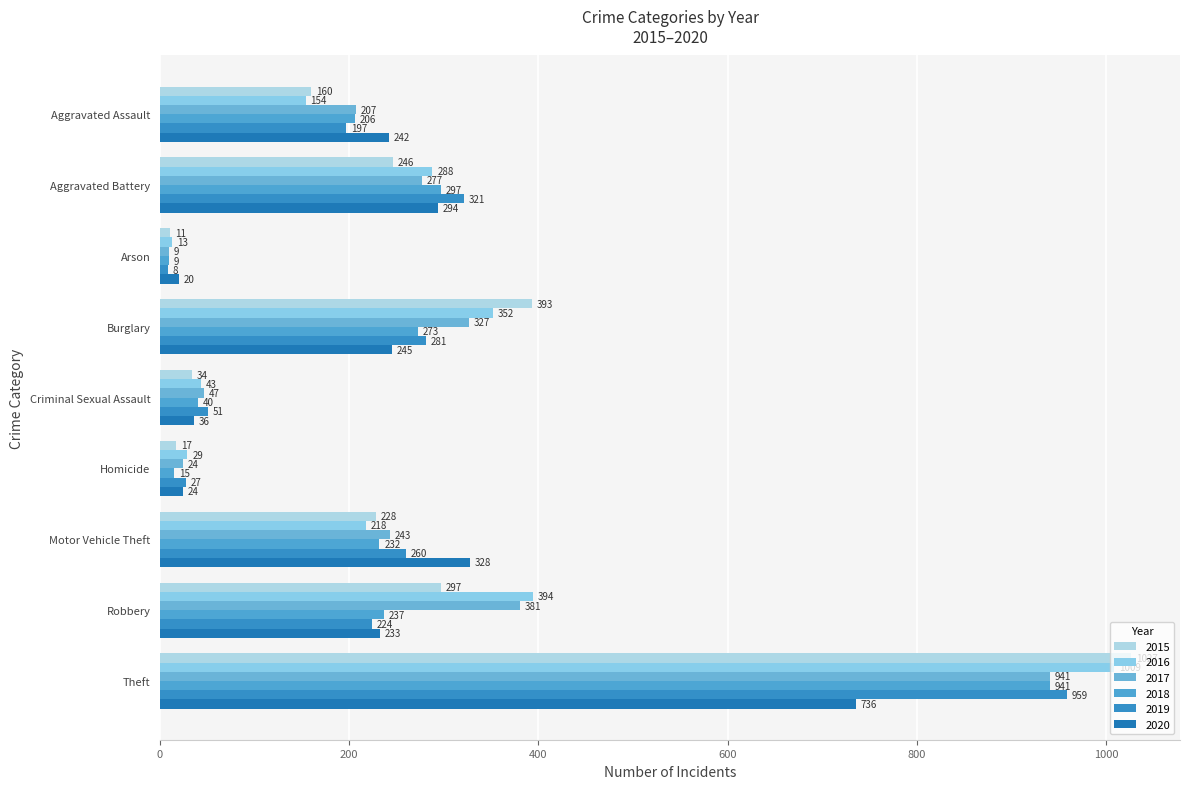

Which series has the largest total across all categories?

2016